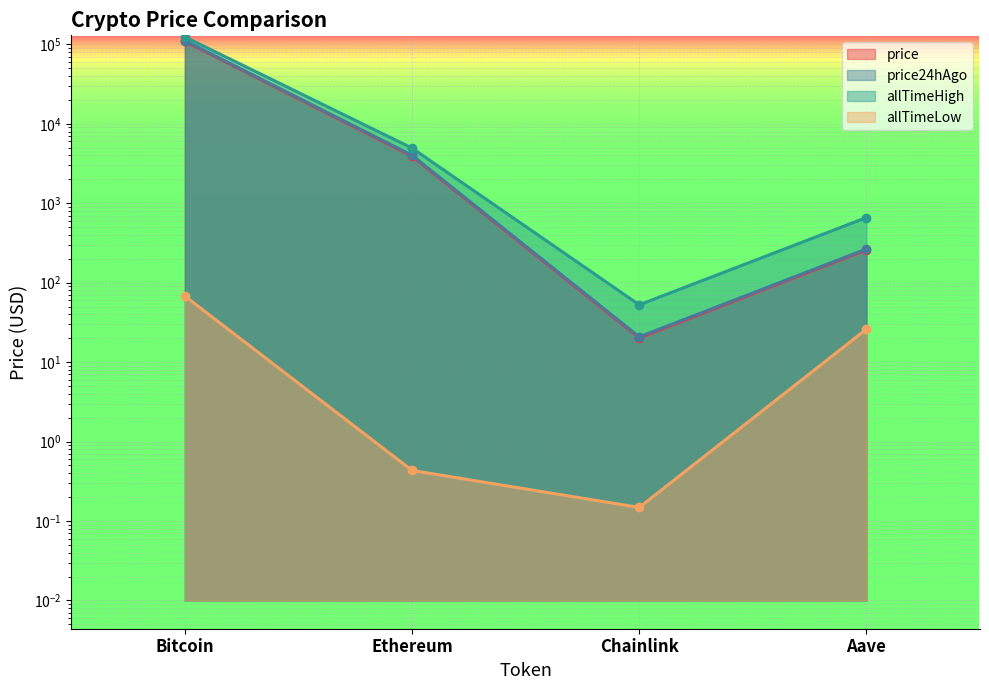

Does the chart display data point markers on the line(s)?

Yes